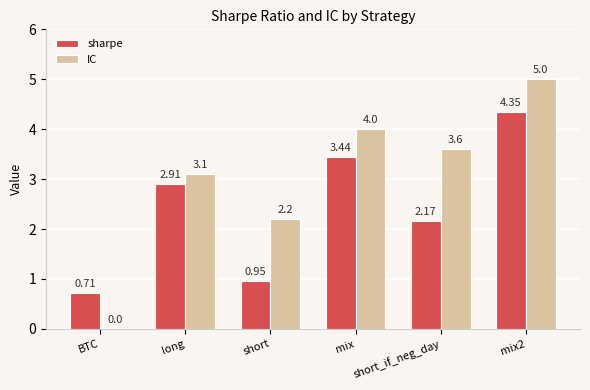

Is it true that sharpe equals 1.2 at BTC?

False